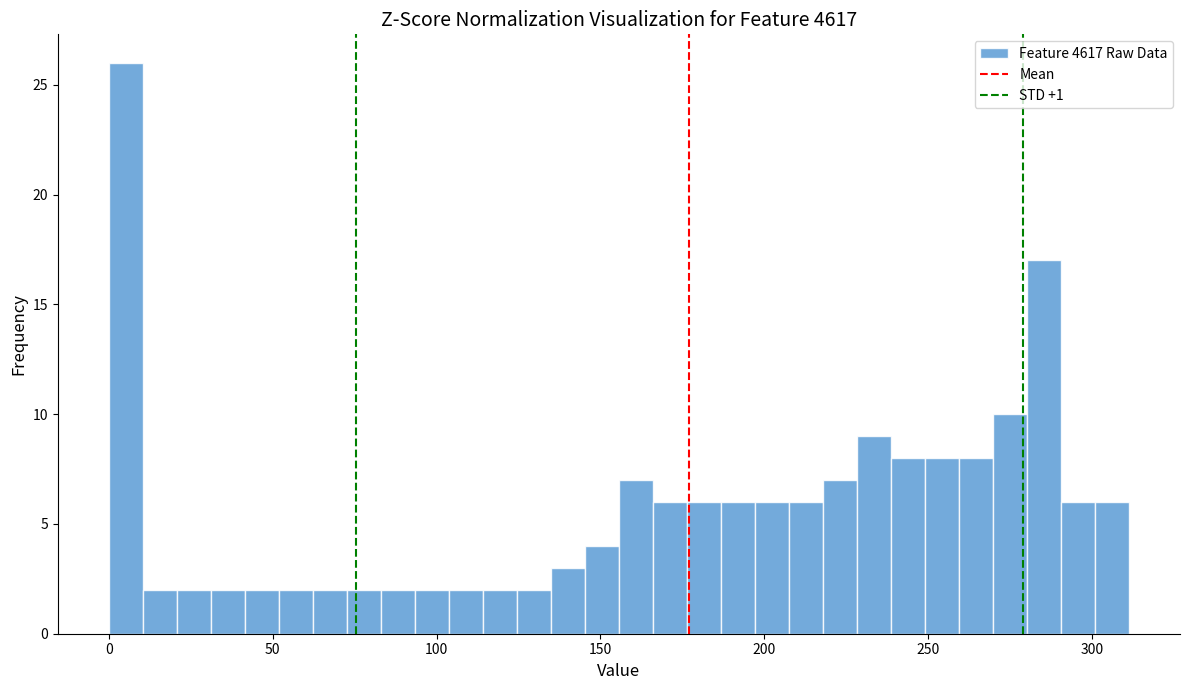

Read against the x-axis, roughly where is the centre of the tallest bar?

5